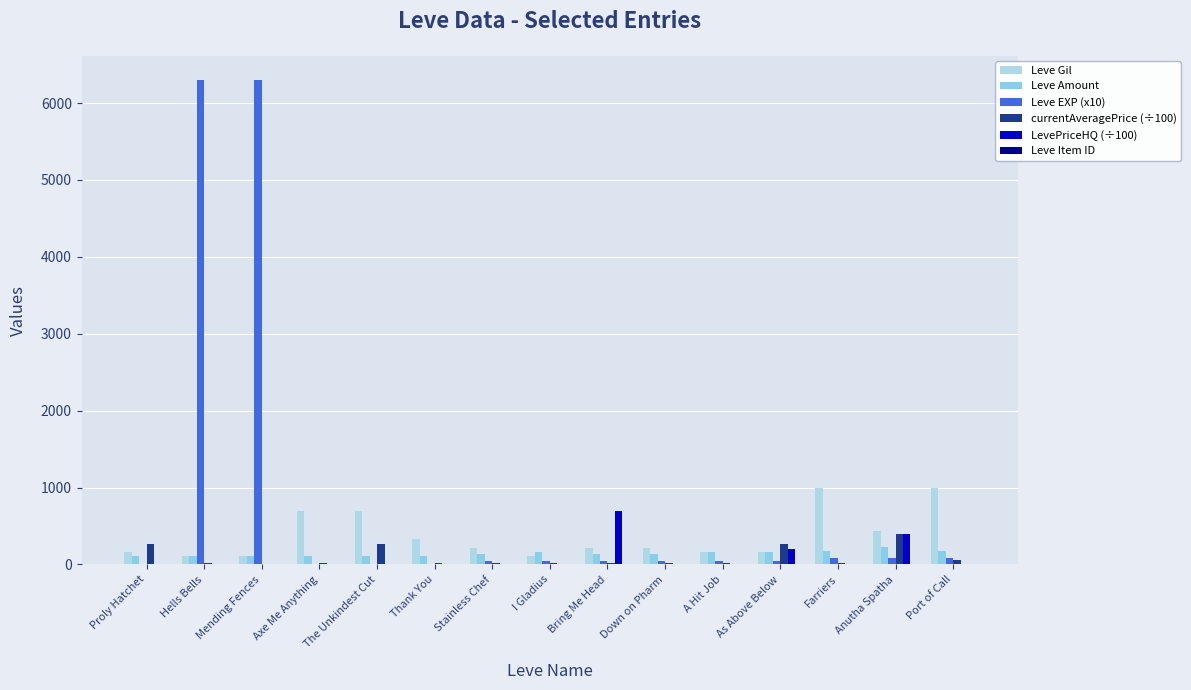

How many values in the LevePriceHQ (÷100) series exceed 0?

5